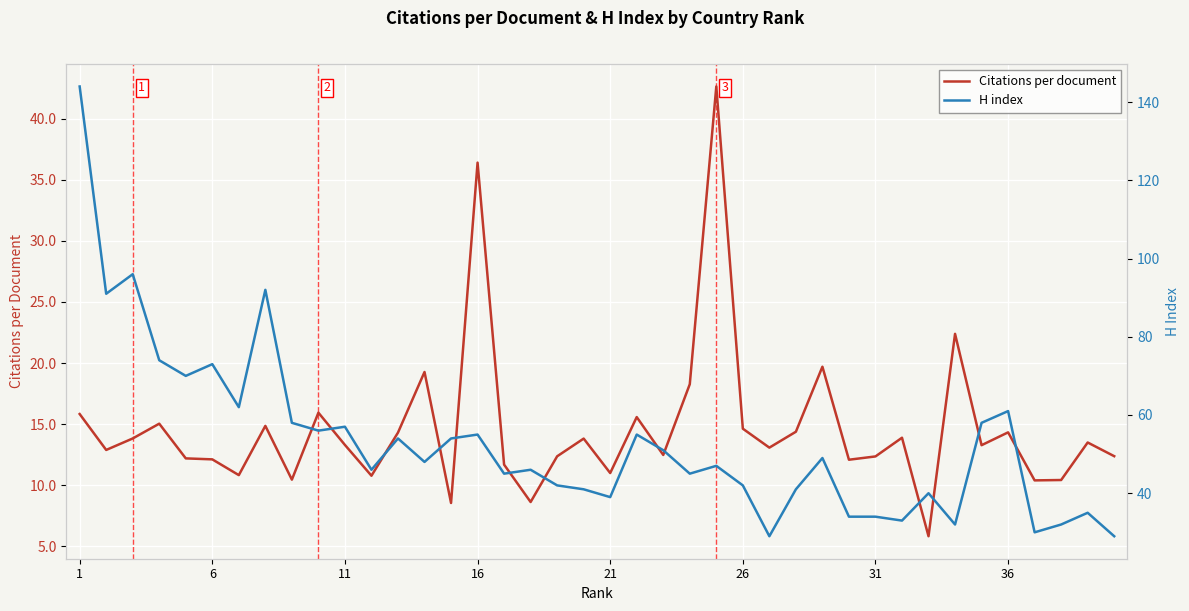

What is the minimum value for Citations per document?

5.8